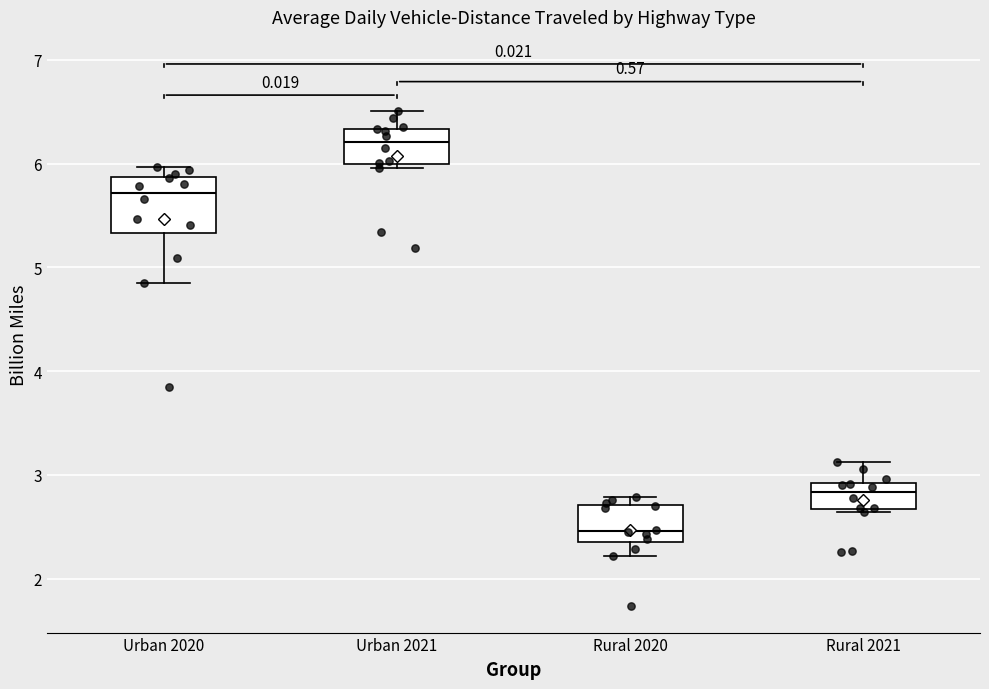

Which box has the highest median line?

Urban 2021